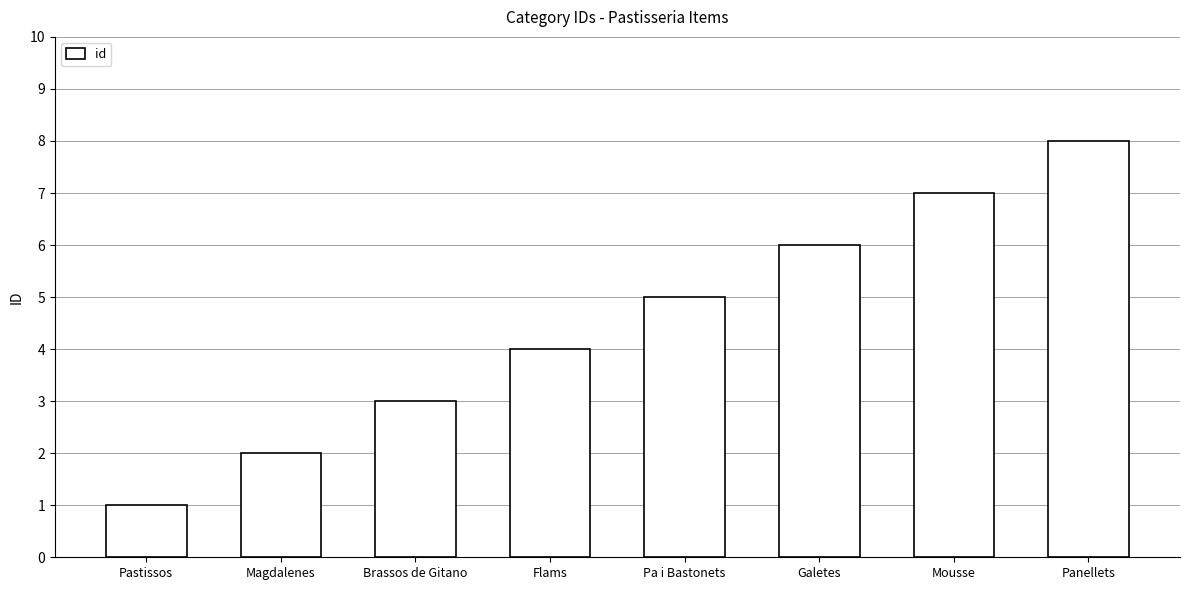

True or false: the data shows 7 at Mousse.

True